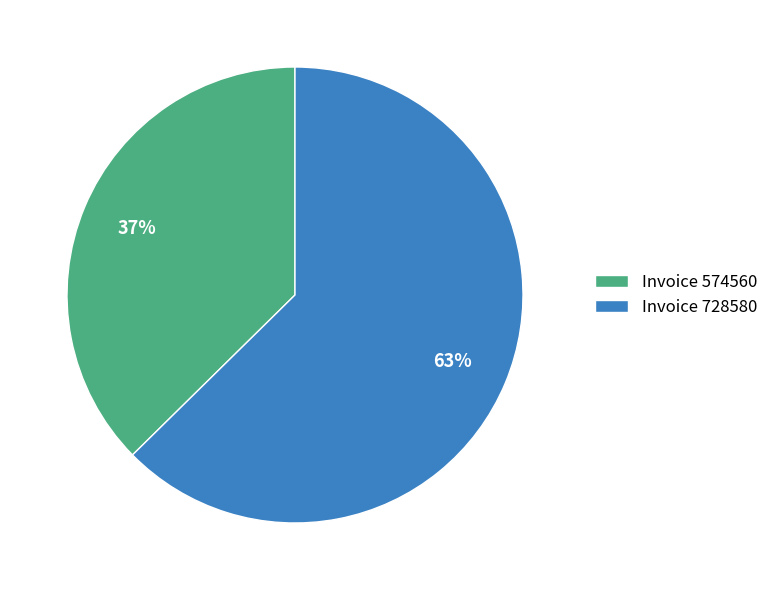

Which has a higher value, Invoice 574560 or Invoice 728580?

Invoice 728580